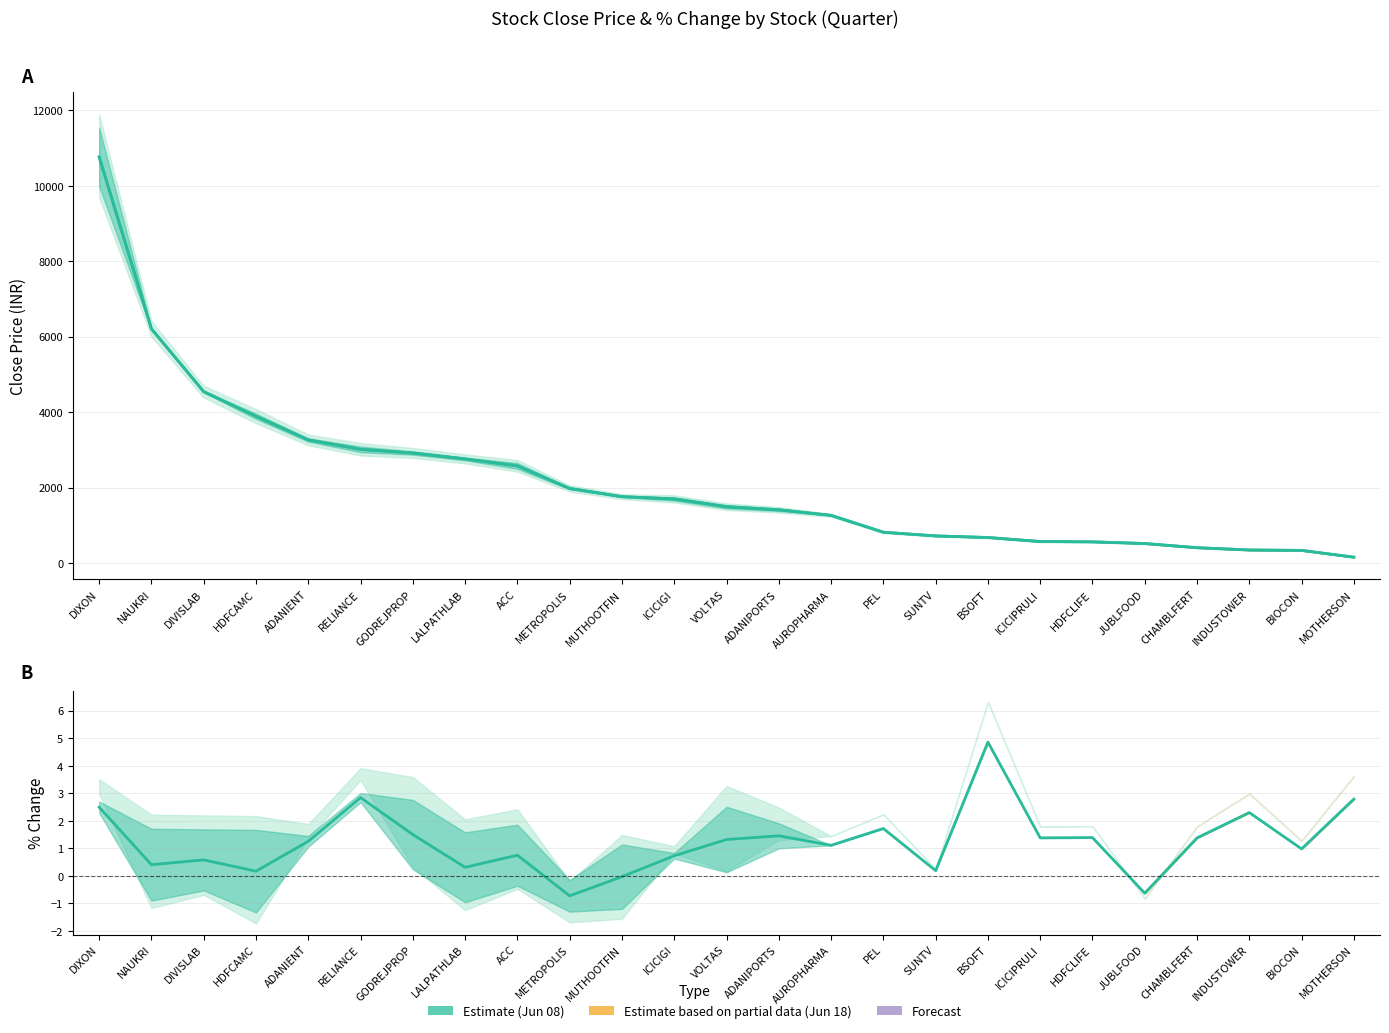

How many positive values does the % Change Mid series have?

22